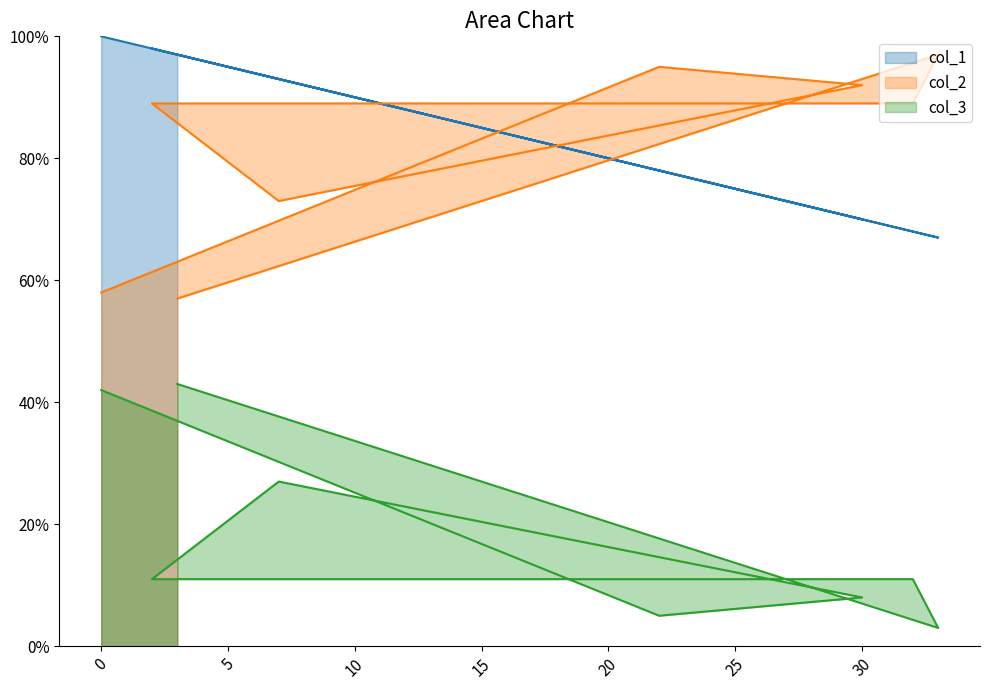

How many data points in col_1 are less than 93?

4